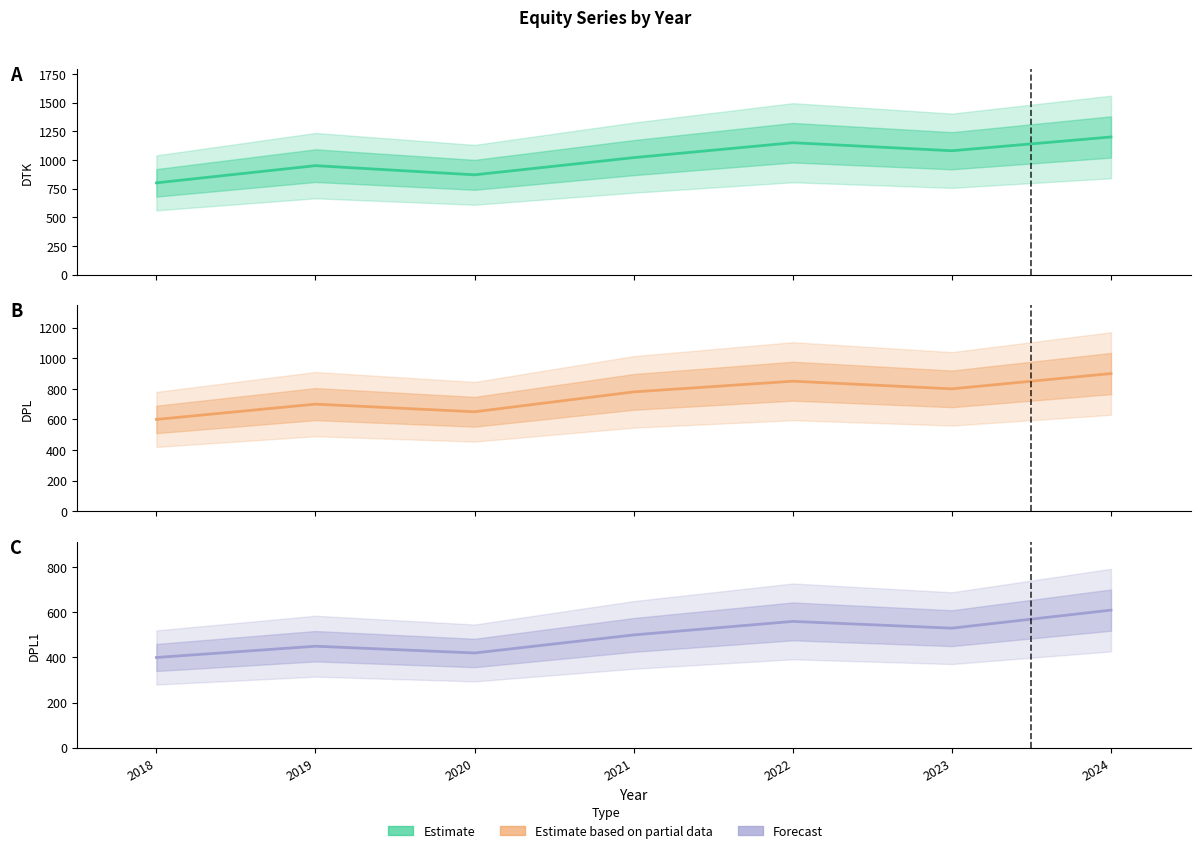

Does the chart display data point markers on the line(s)?

No